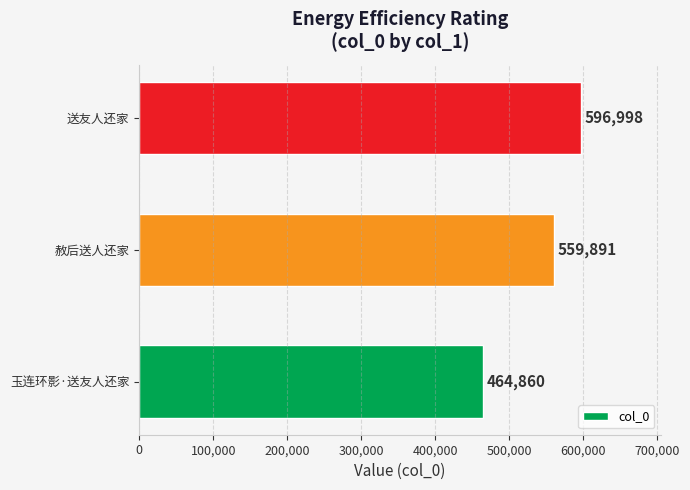

How many values are between 464860 and 596998?

3